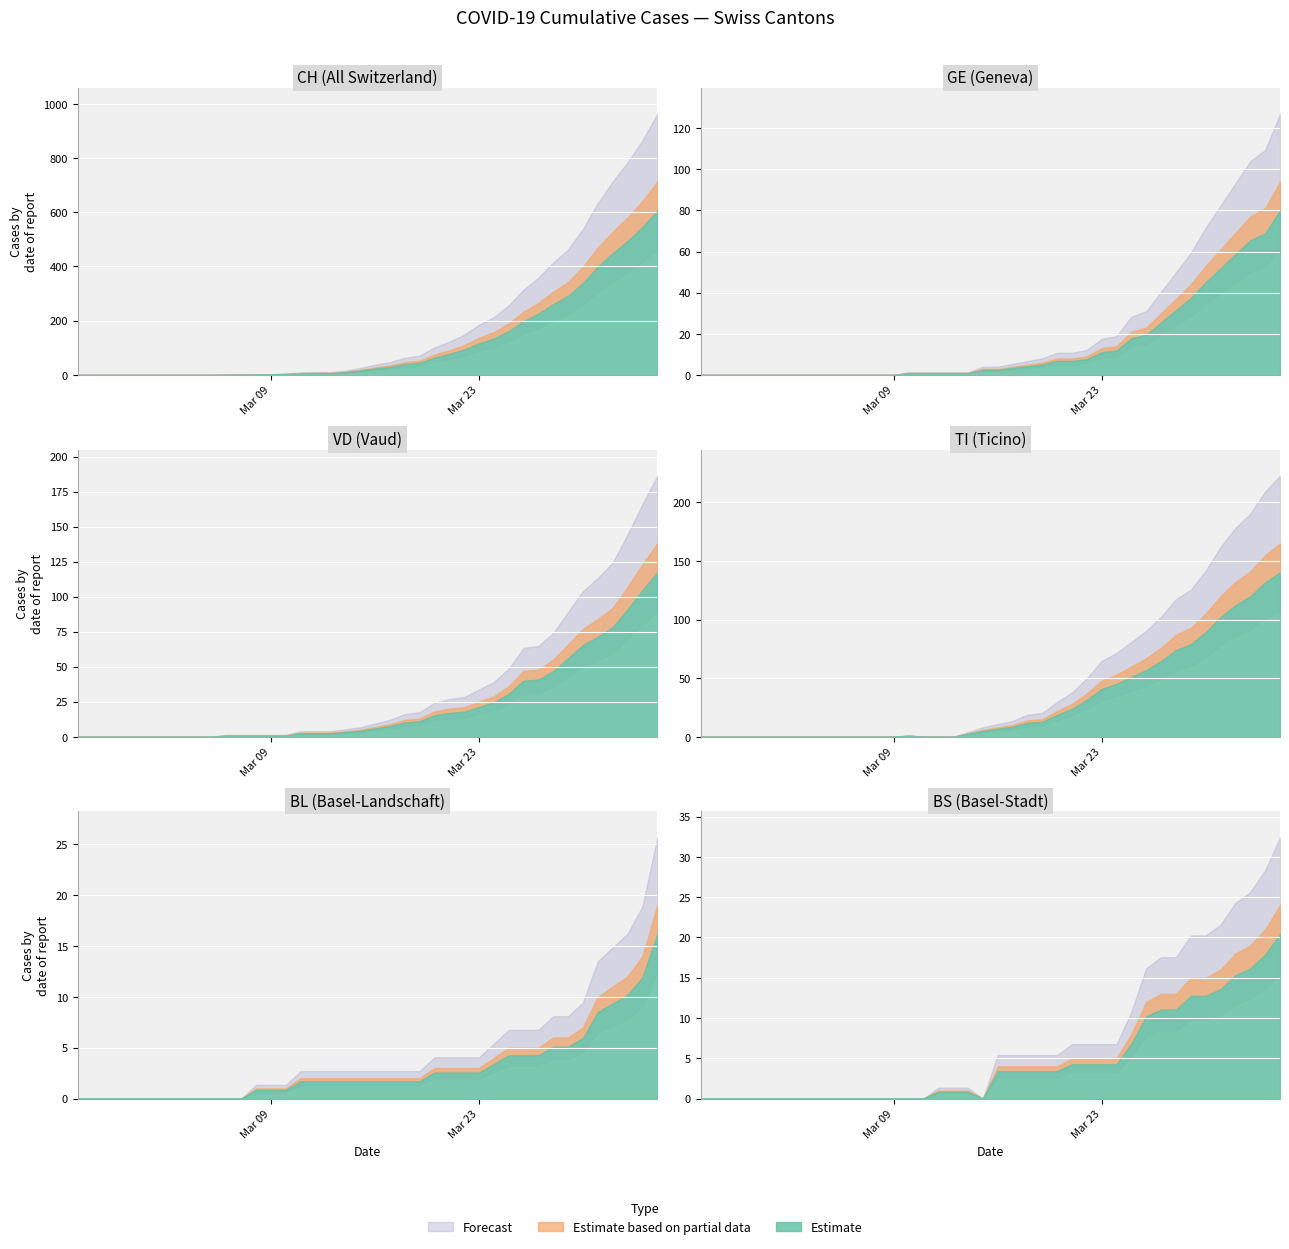

Is the value of VD at 27 greater than the value of TI at 18?

Yes